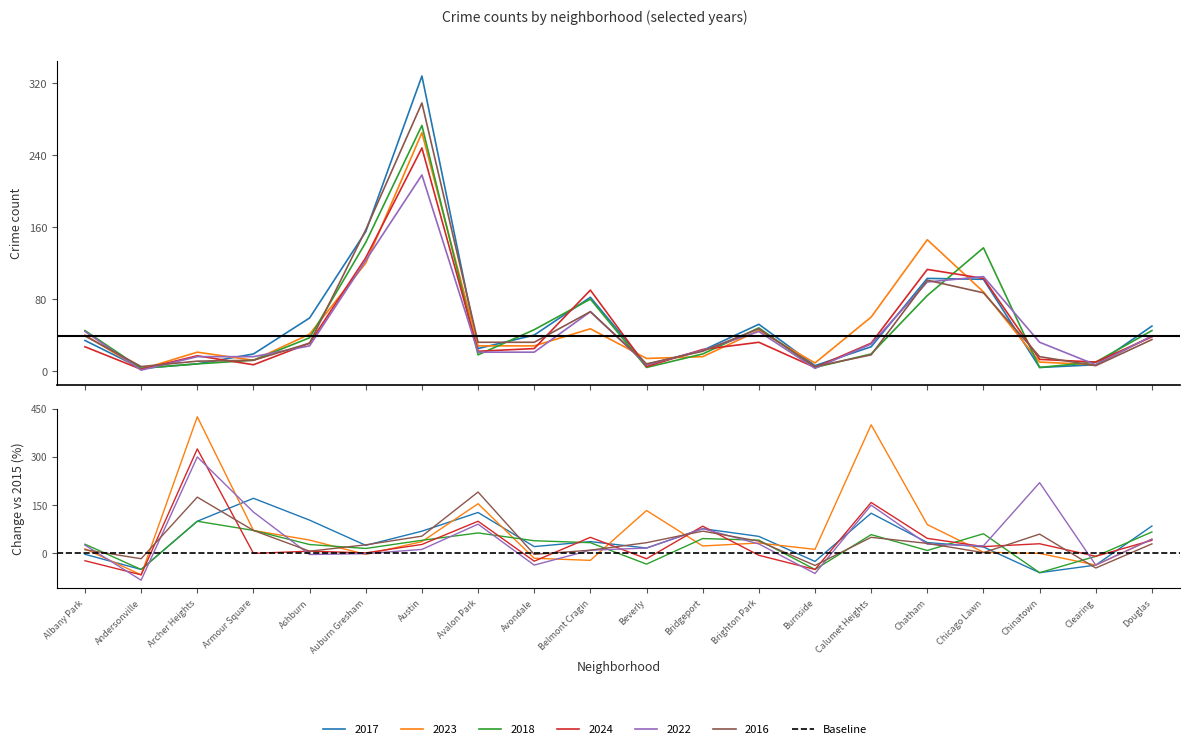

What is the average value of the 2018 series?

52